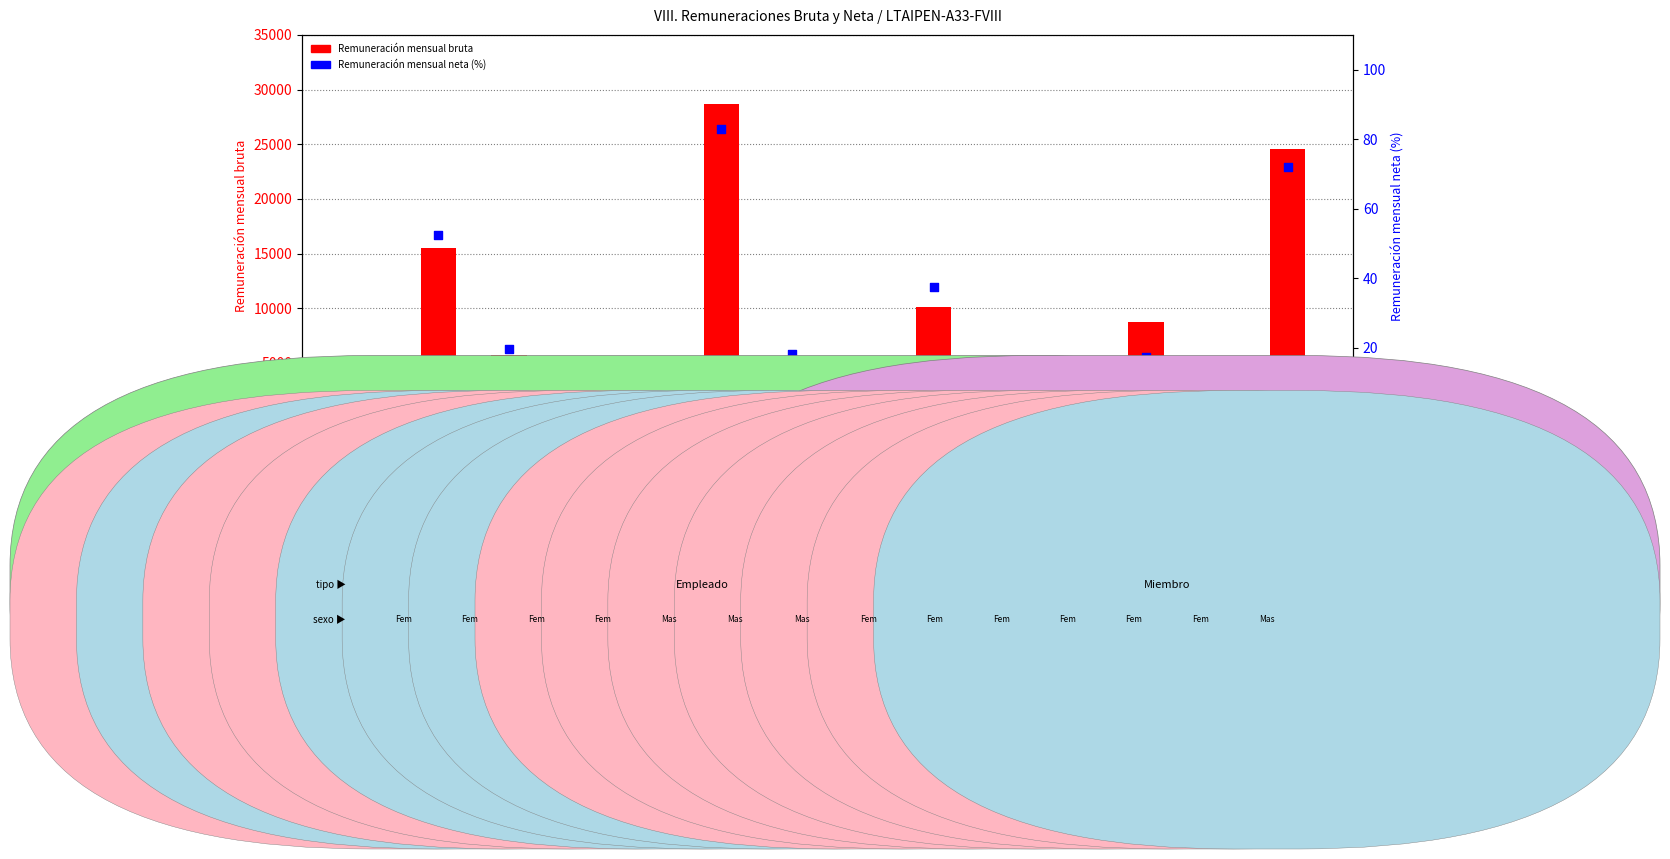

Which series has the largest total across all categories?

Remuneración mensual bruta